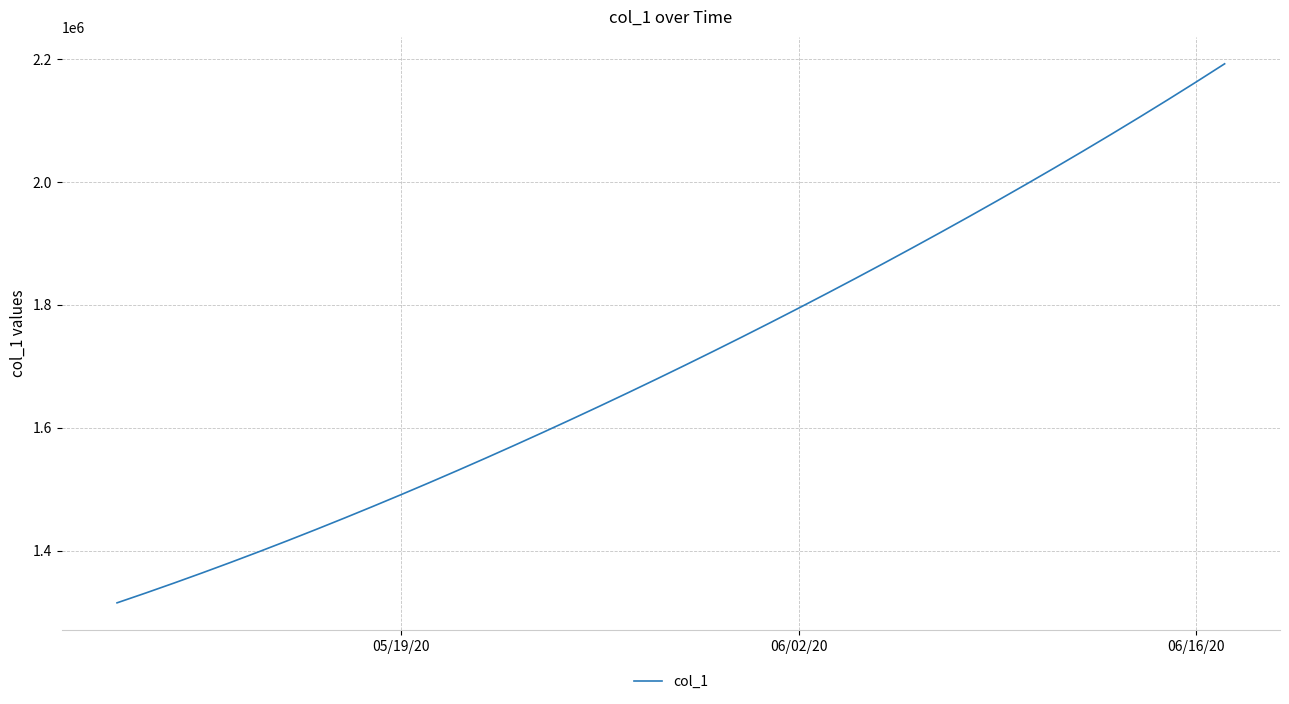

What is the smallest value displayed?

1315099.0